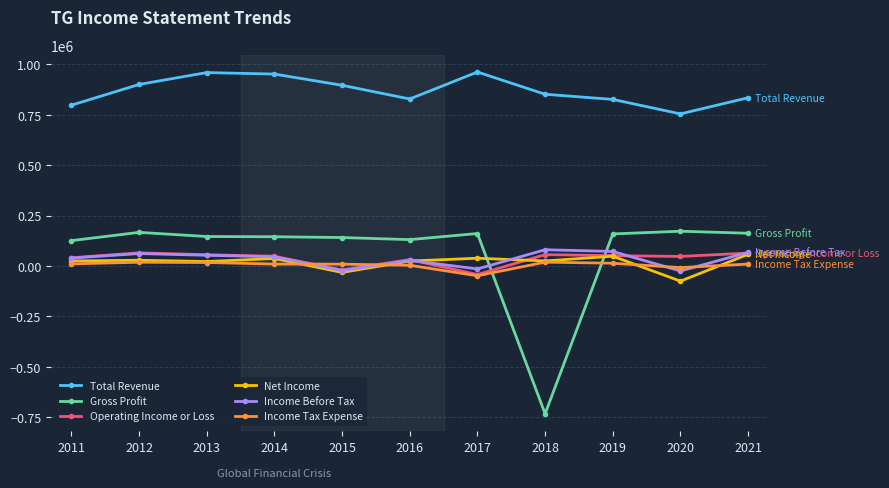

Which series changed the most between 2012 and 2020?

Total Revenue